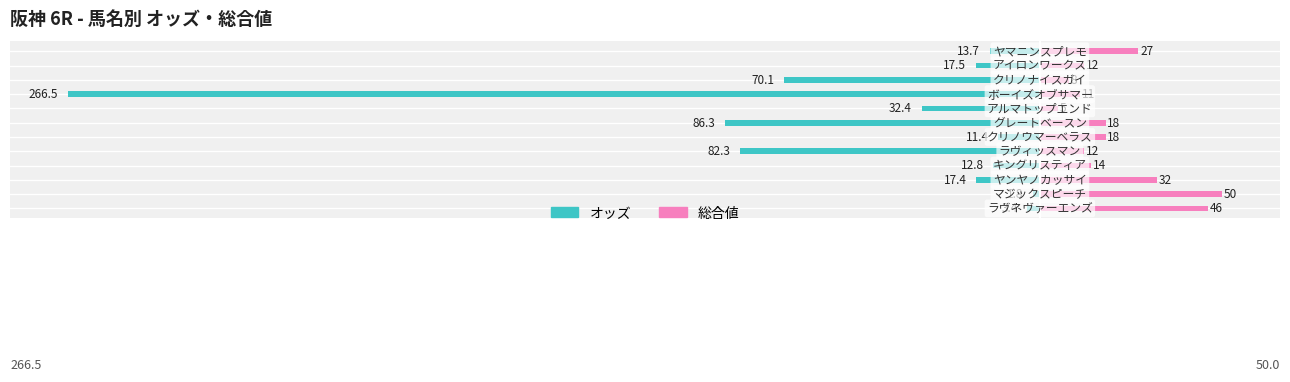

List the labels in order of 総合値 value, smallest first.

7, 9, 8, 4, 10, 3, 5, 6, 11, 2, 0, 1